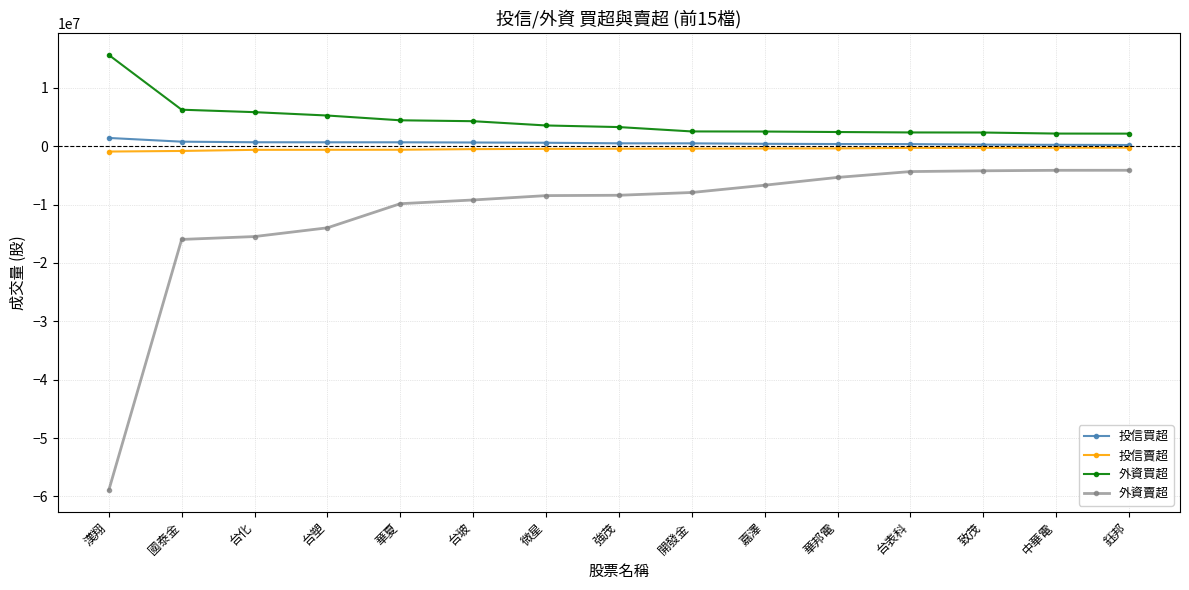

Is the value of 外資買超 at 台玻 greater than the value of 投信買超 at 國泰金?

Yes